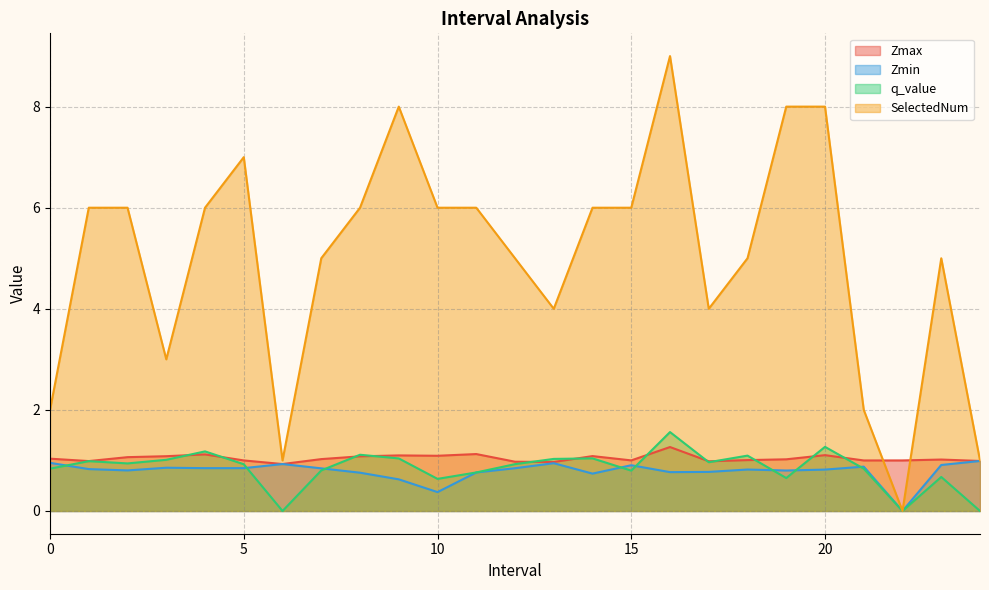

What position from the right is 23.0?

2